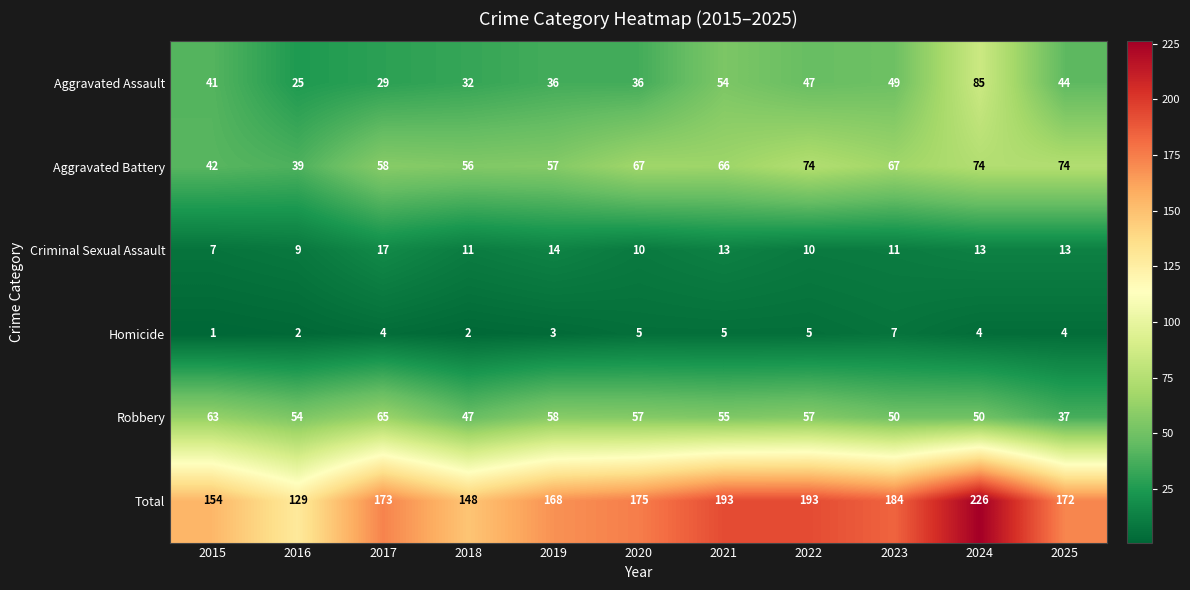

What is the difference between the maximum and minimum values in the Aggravated Assault series?

60